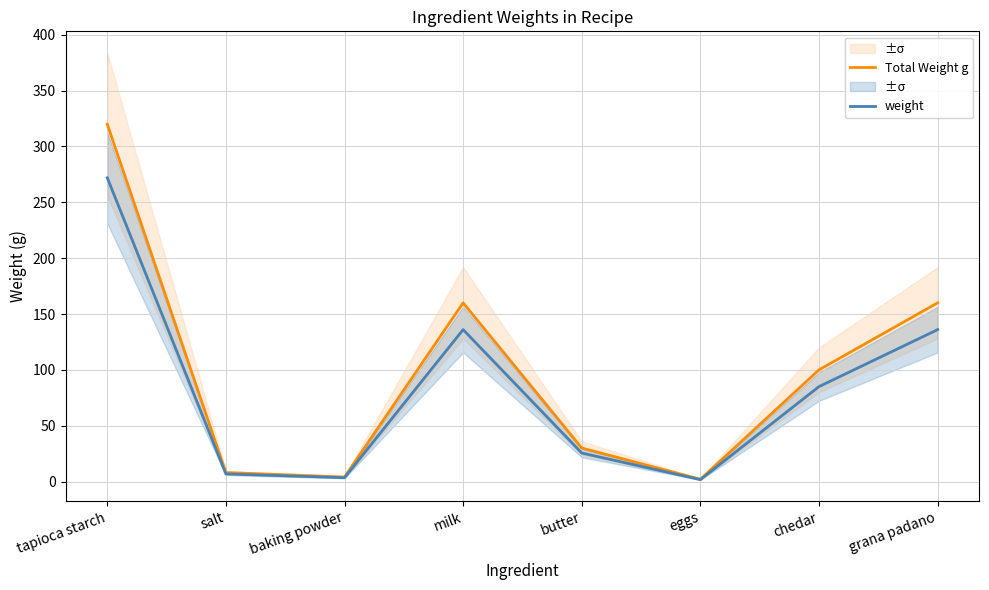

Reading left to right, extract all data points from this chart.

Total Weight g: 320.0	8.0	4.0	160.0	30.0	2.0	100.0	160.0
weight: 272.0	6.8	3.4	136.0	25.5	1.7	85.0	136.0